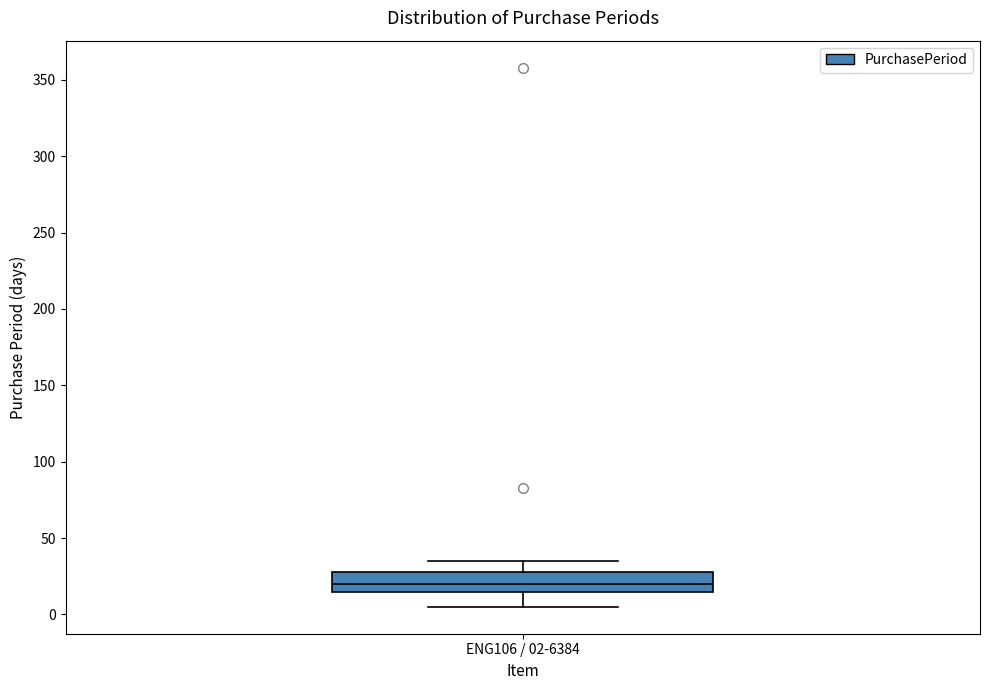

Transcribe this box plot: give where the median line is, the range the box spans, and where the two whiskers end, as read against the y-axis. The values are not printed on the chart, so give them approximately, as read against the axis.

median 20, box 15 to 30, whiskers 5 to 35